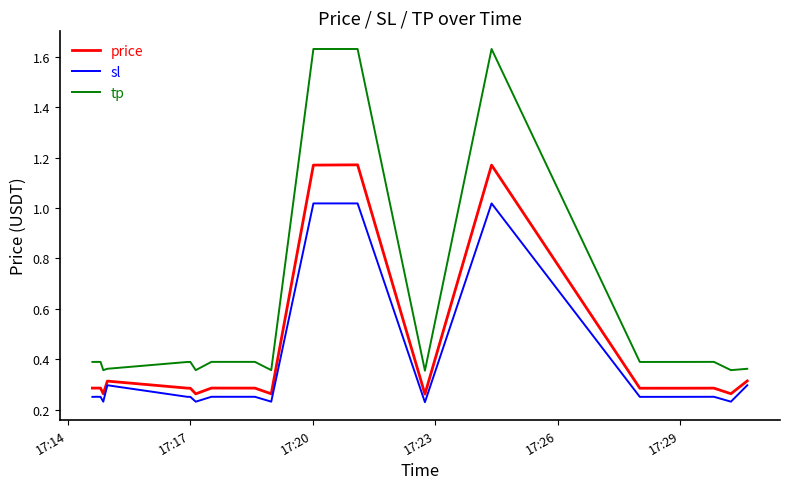

Rank the series by their average value, from highest to lowest.

tp, price, sl